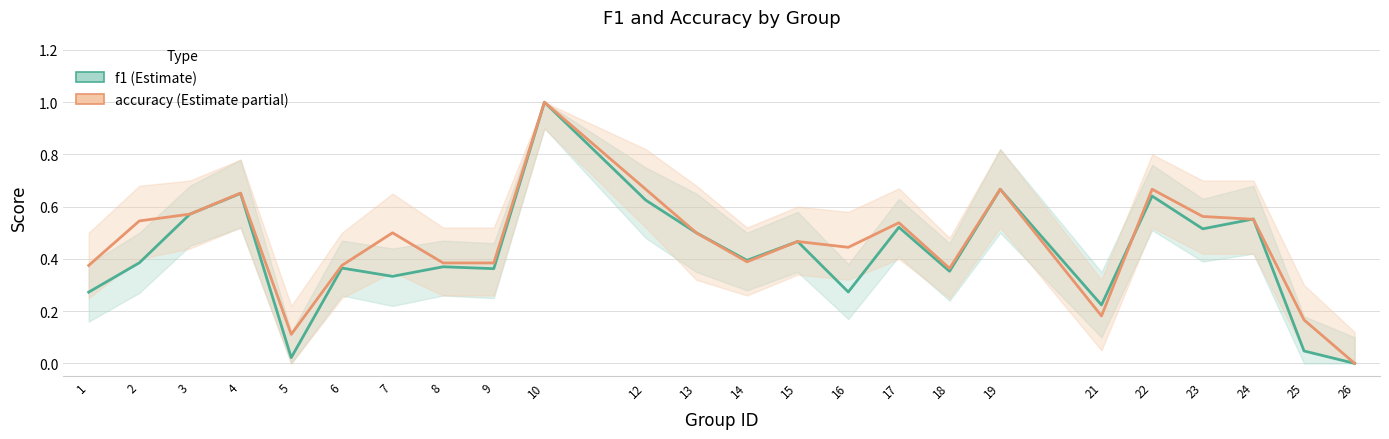

What is the difference between the accuracy values at 10 and 17?

0.5